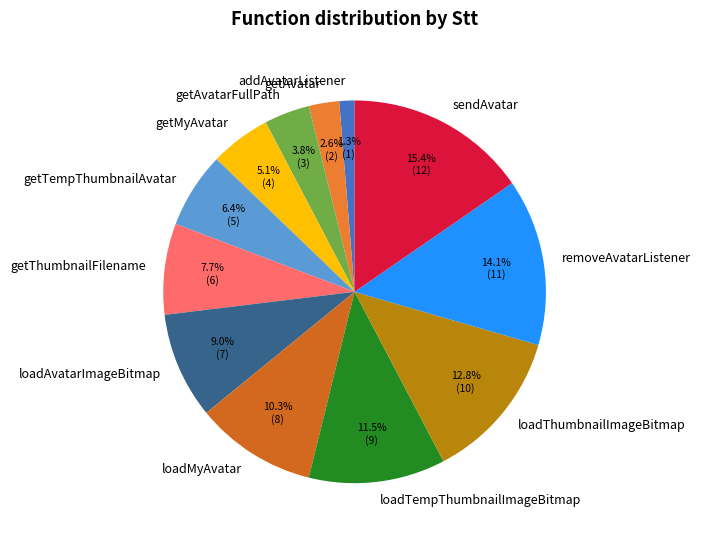

Rank the categories by value from highest to lowest.

sendAvatar, removeAvatarListener, loadThumbnailImageBitmap, loadTempThumbnailImageBitmap, loadMyAvatar, loadAvatarImageBitmap, getThumbnailFilename, getTempThumbnailAvatar, getMyAvatar, getAvatarFullPath, getAvatar, addAvatarListener